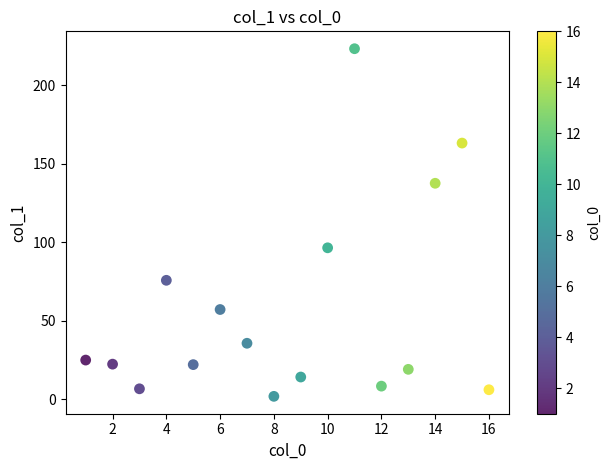

What Y value in the scatter plot is closest to 112?

96.6